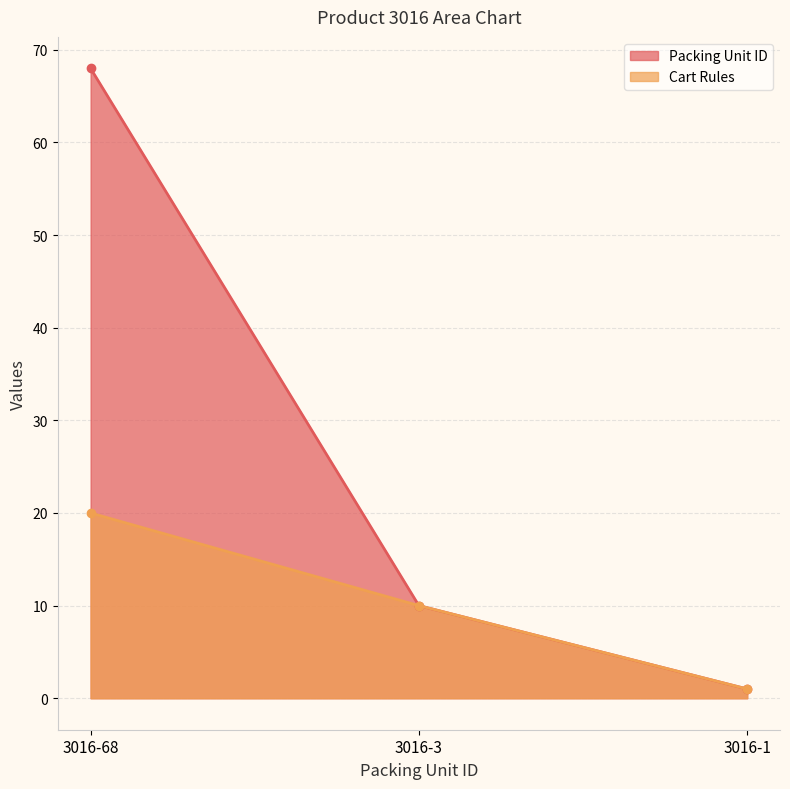

What is the sum of all Cart Rules values?

31